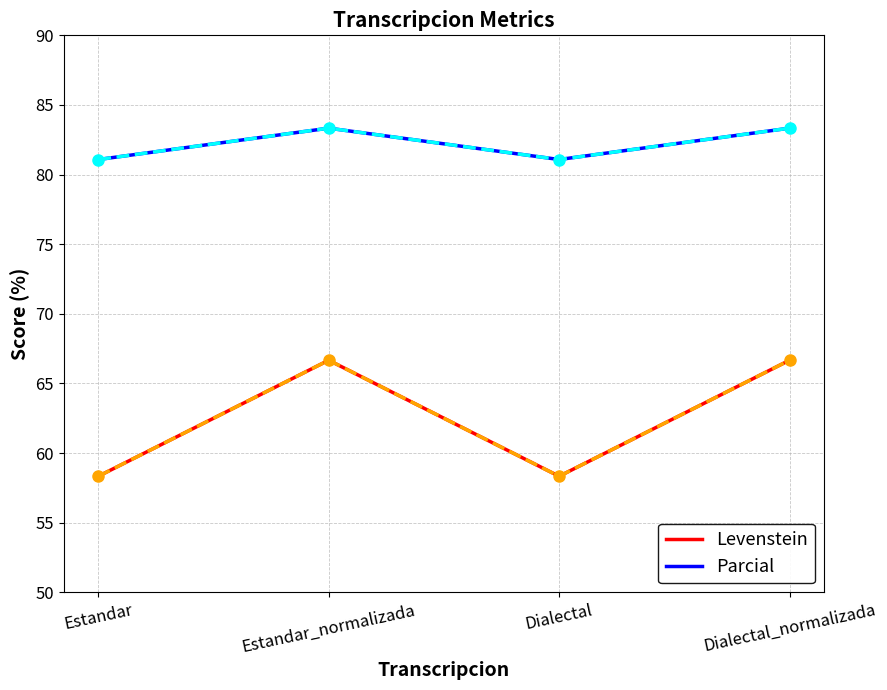

Rank the series at Estandar from lowest to highest value.

Levenstein, Parcial